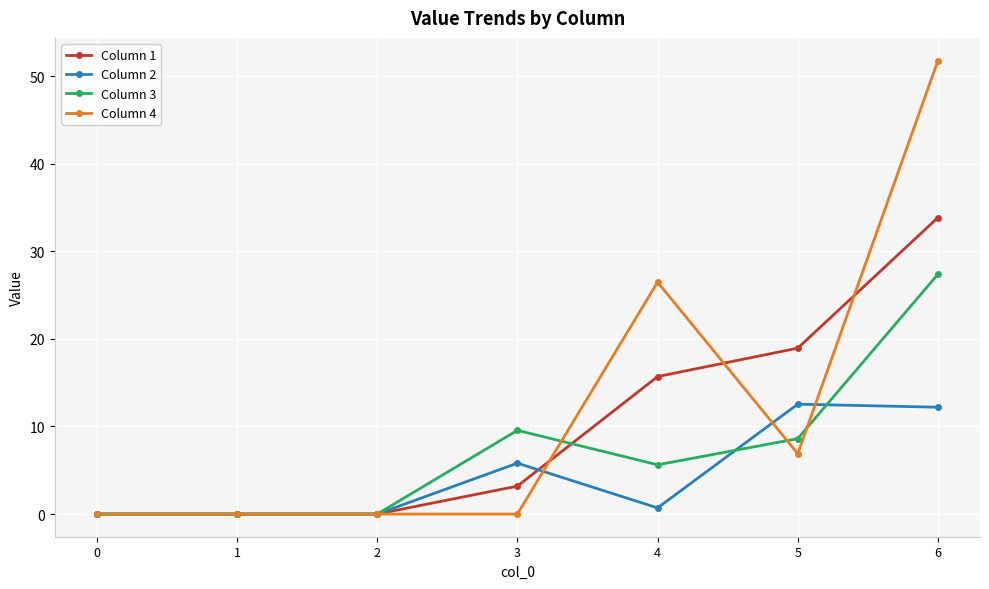

Rank the series by their maximum value, from highest to lowest.

Column 4, Column 1, Column 3, Column 2